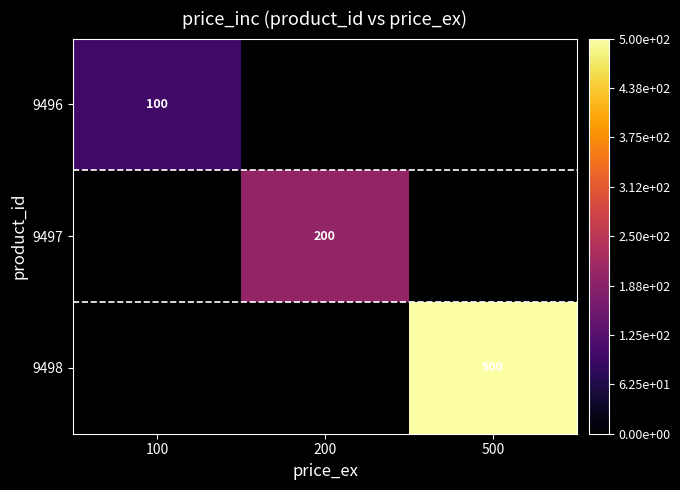

Between 200 and 100, which is larger?

100